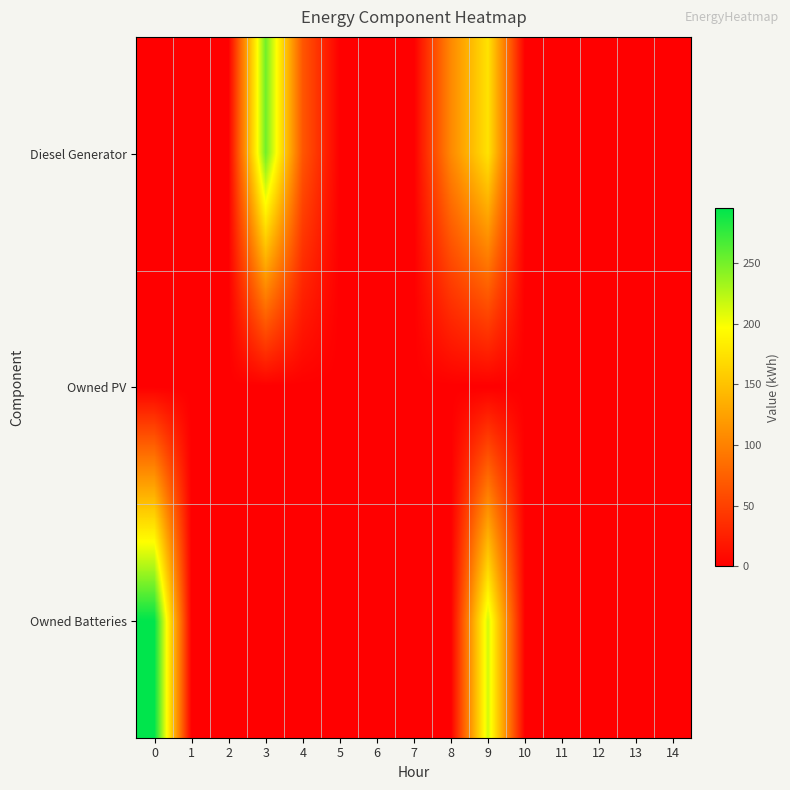

Between 2 and 3, which series saw the biggest shift?

Diesel Generator